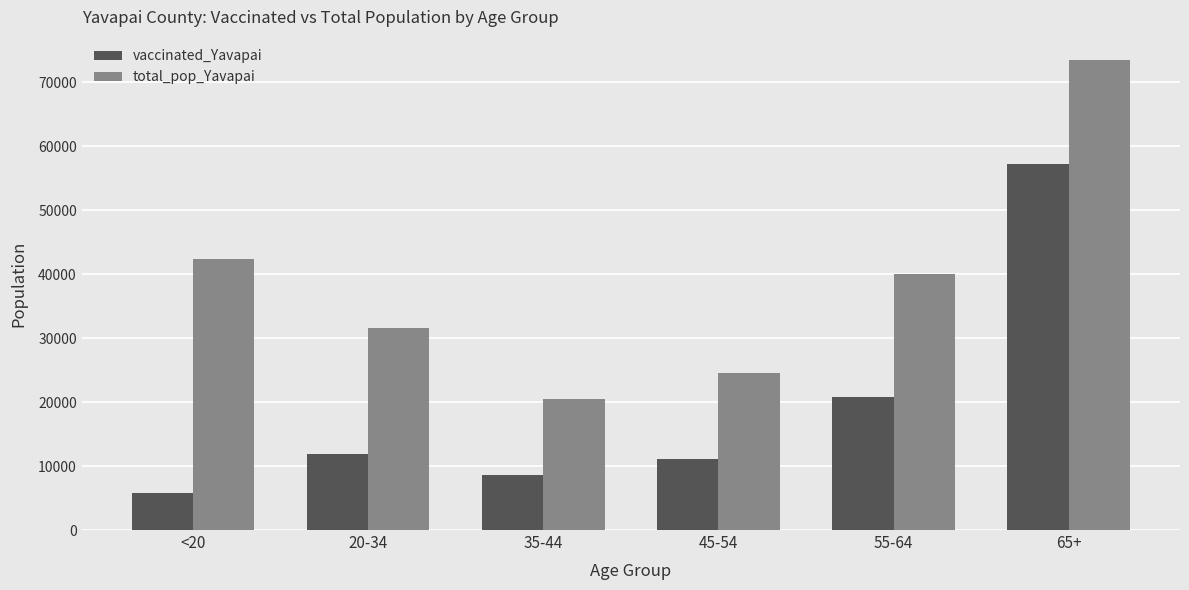

Reading left to right, transcribe all the data shown in this chart.

vaccinated_Yavapai: <20=5782	20-34=11934	35-44=8561	45-54=11068	55-64=20737	65+=57134
total_pop_Yavapai: <20=42412	20-34=31587	35-44=20427	45-54=24544	55-64=40014	65+=73402